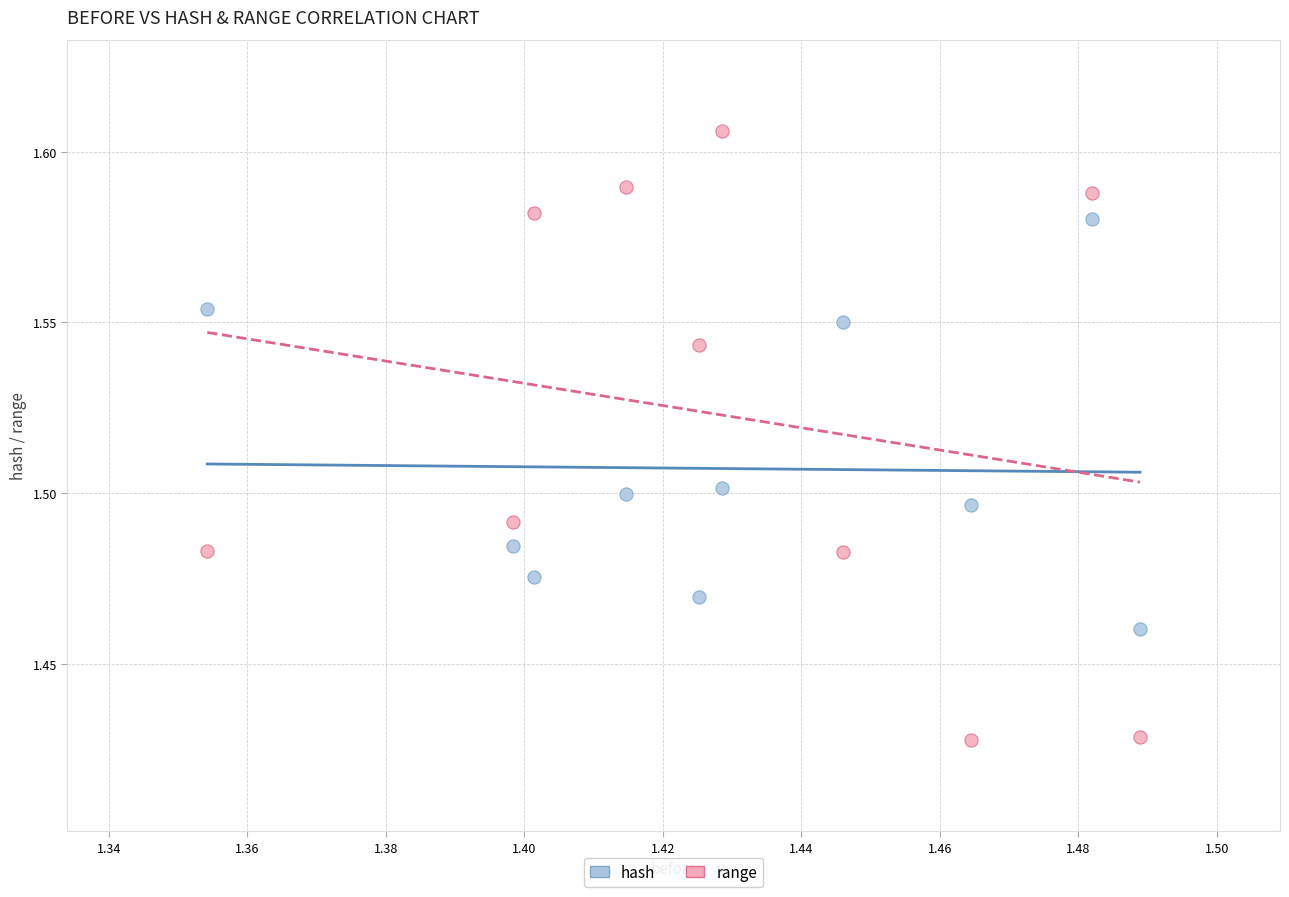

Which series has the widest spread of Y values?

range